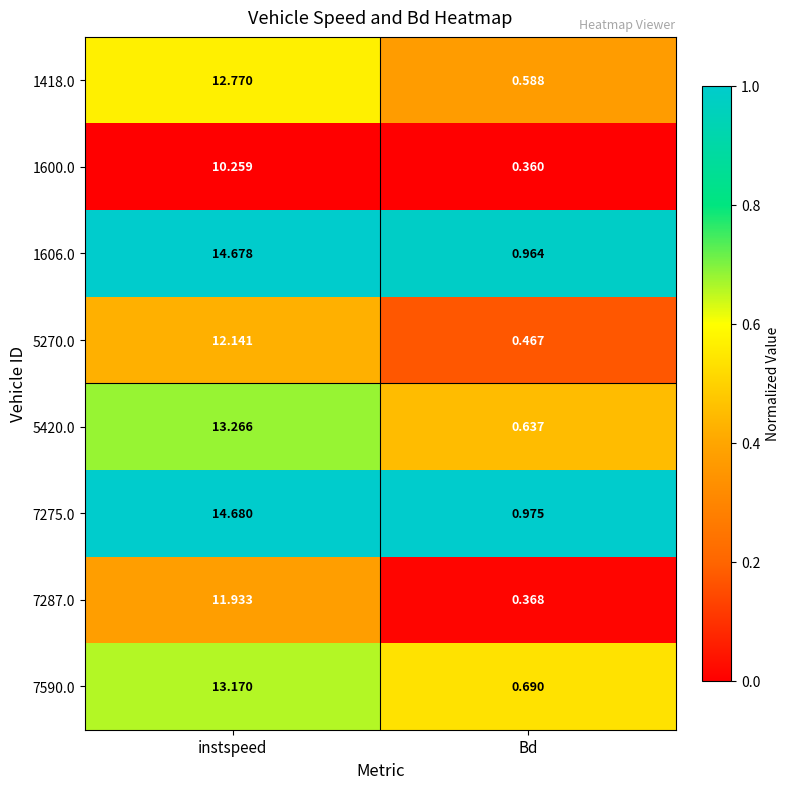

Which label corresponds to the smallest value in the chart?

Bd